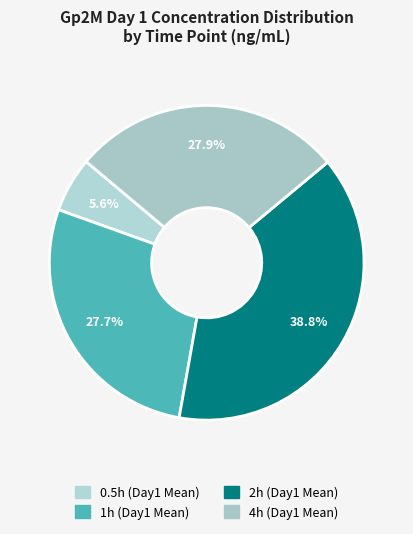

Count the number of slices in the pie.

4